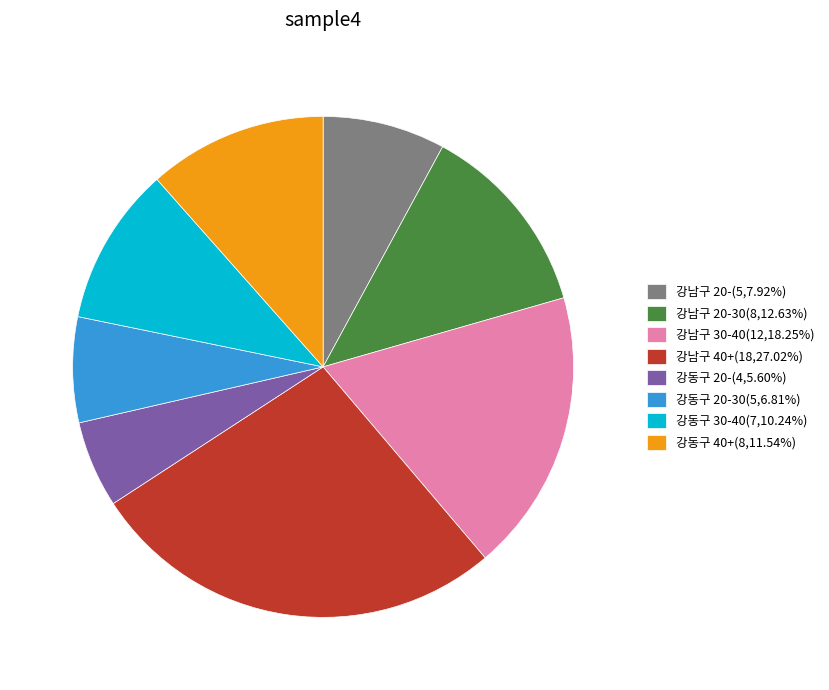

Is there a majority slice in this chart?

No